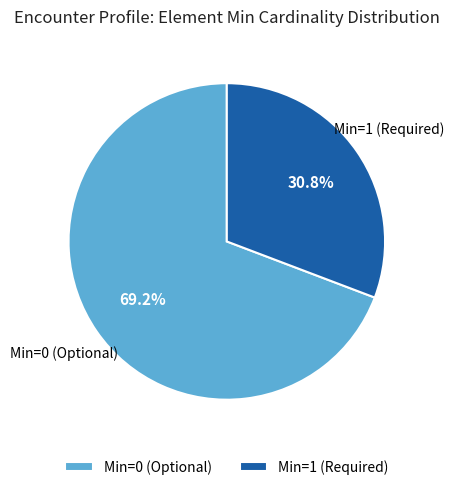

Is there any slice that represents more than half of the pie?

Yes